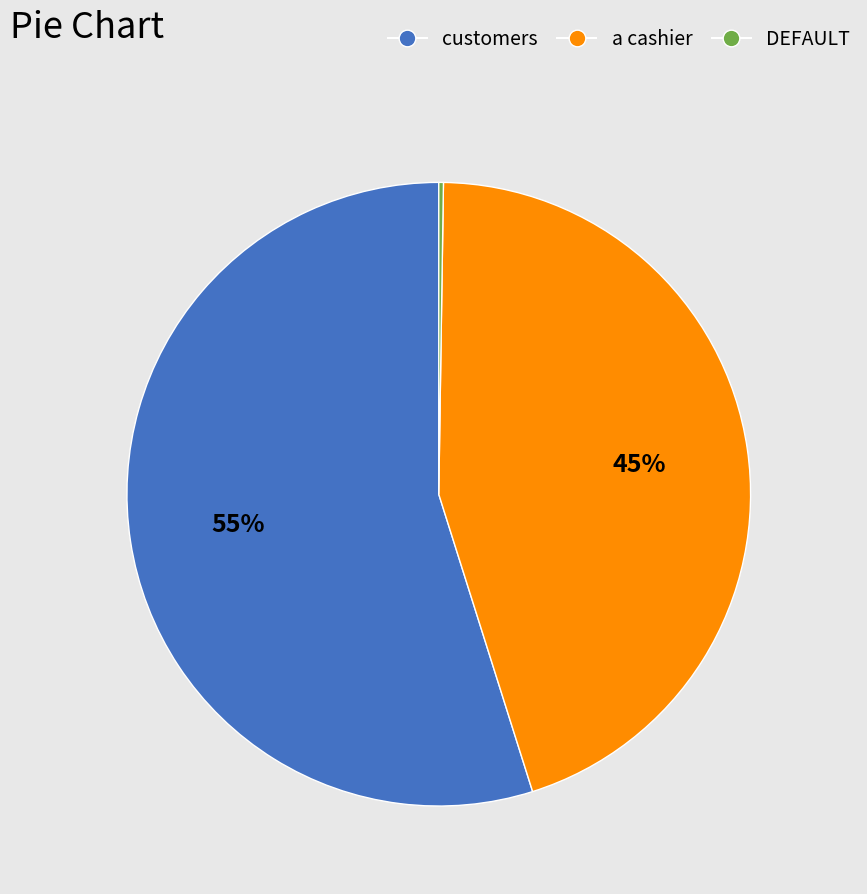

To the nearest percent, what is the difference between the largest and smallest slice percentages?

55%